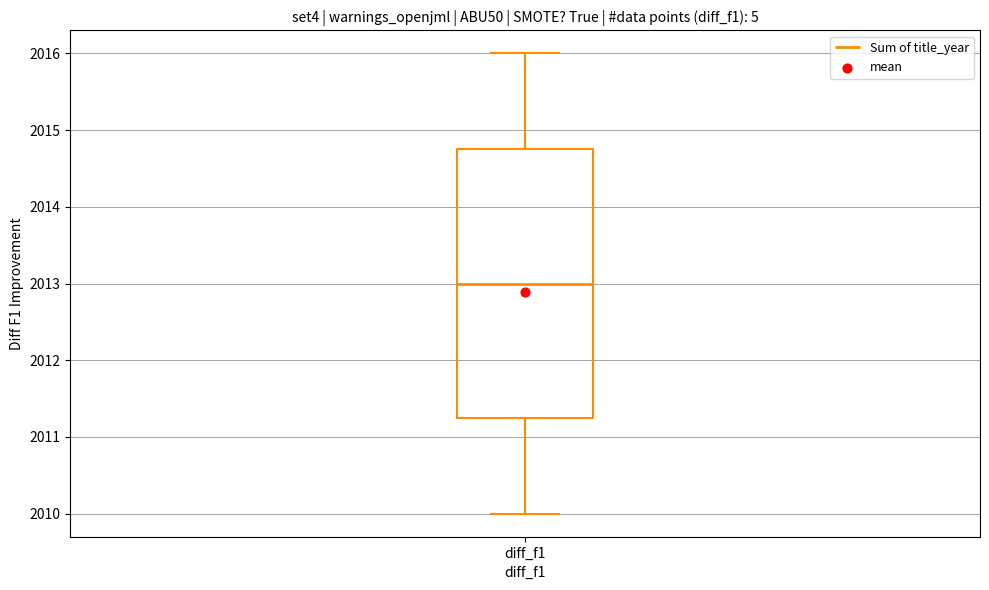

Where is the upper edge of the box for diff_f1 on the y-axis? The values are not printed on the chart, so give them approximately, as read against the axis.

2014.8